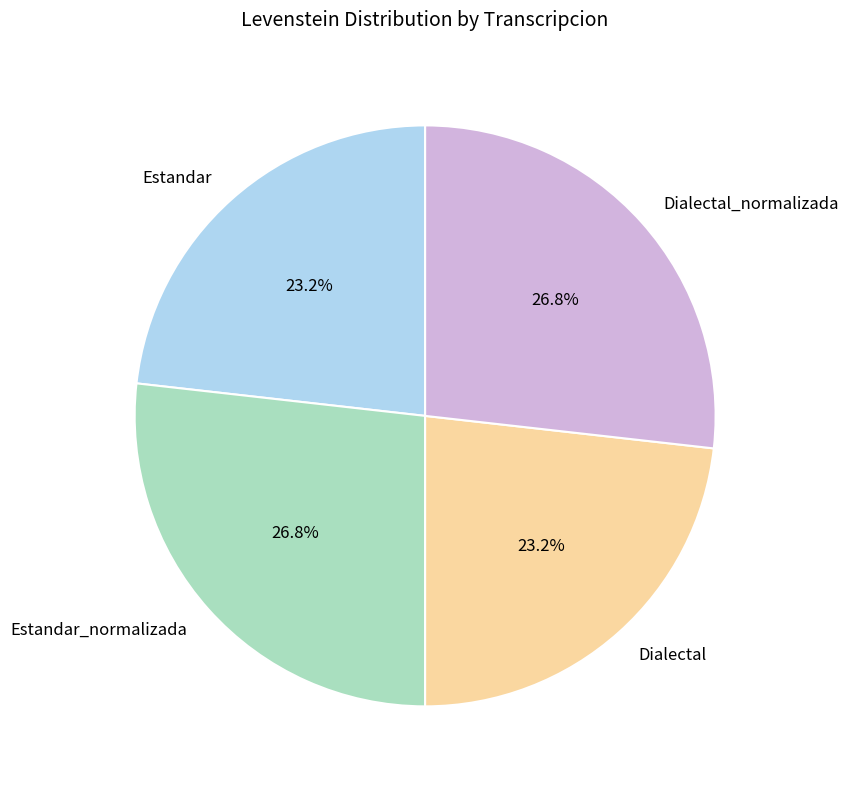

To the nearest percent, what portion does Estandar_normalizada represent?

27%